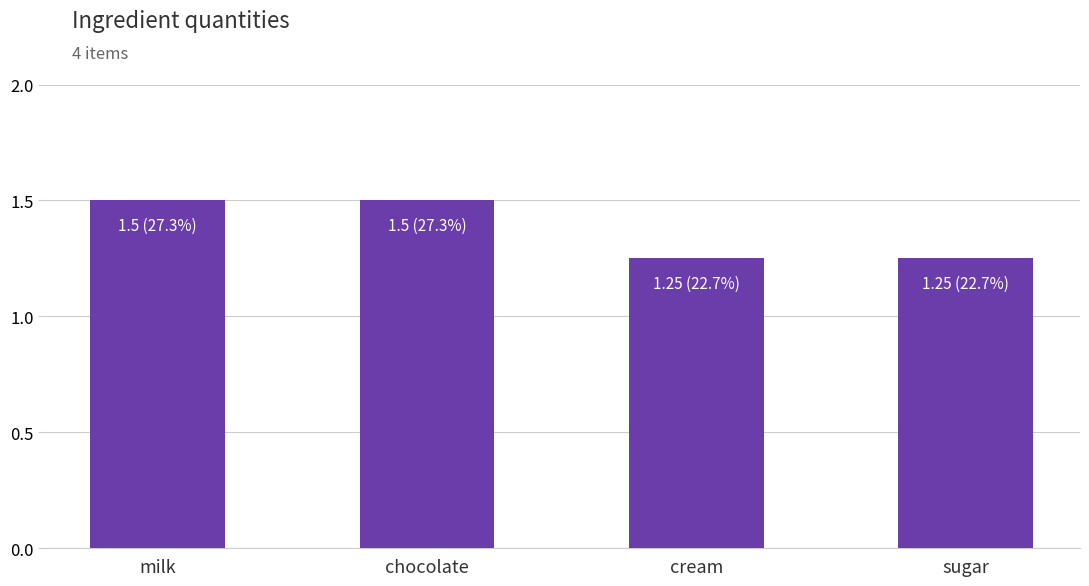

How many categories are shown in the chart?

4